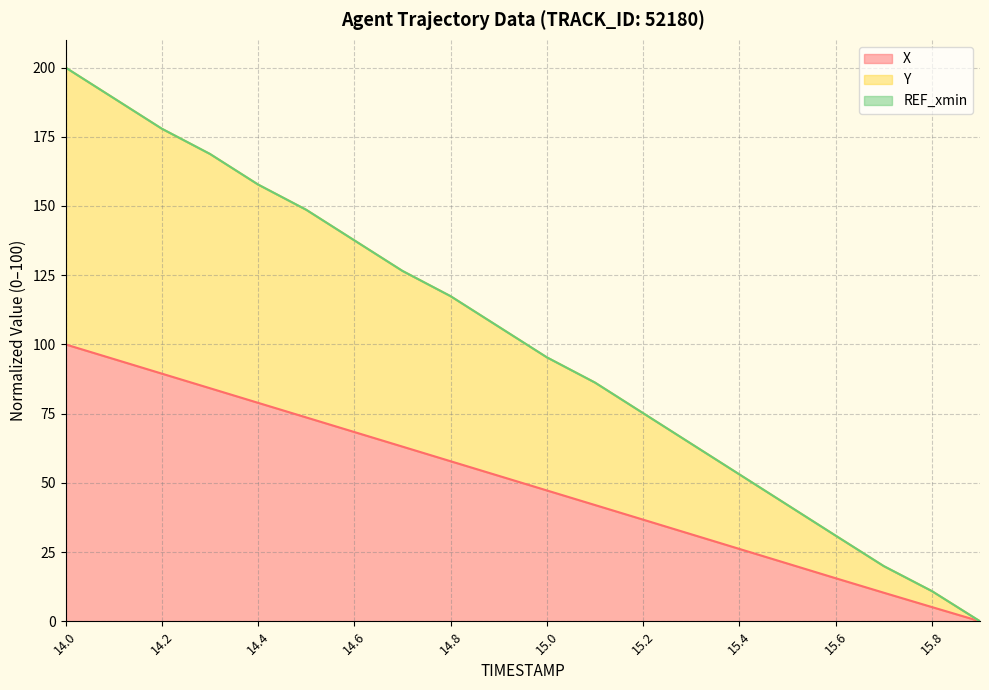

Does the chart display data point markers on the line(s)?

No